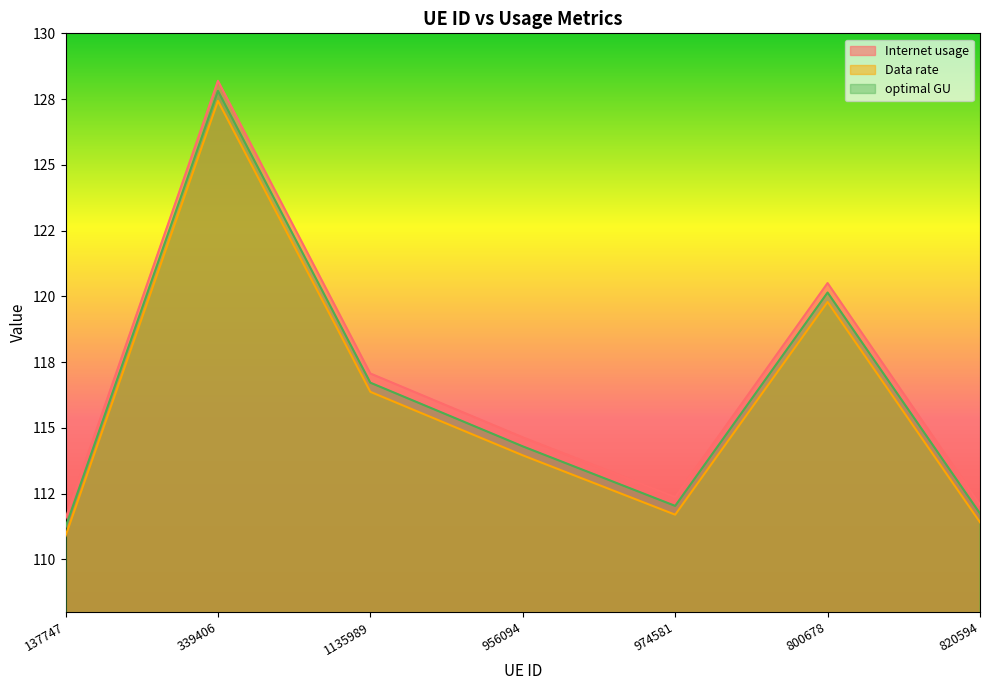

What is the difference between the optimal GU values at 820594 and 956094?

2.6